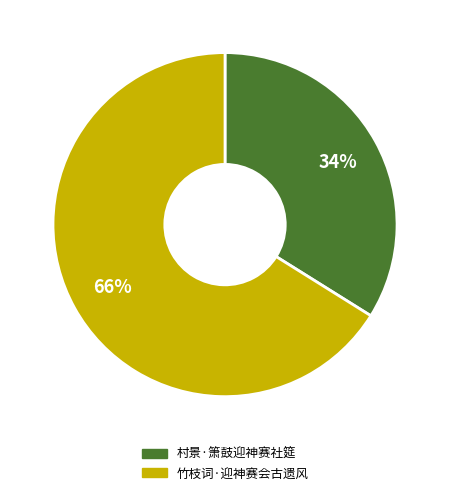

Combined, do 竹枝词·迎神赛会古遗风 and 村景·箫鼓迎神赛社筵 account for over 50%?

Yes